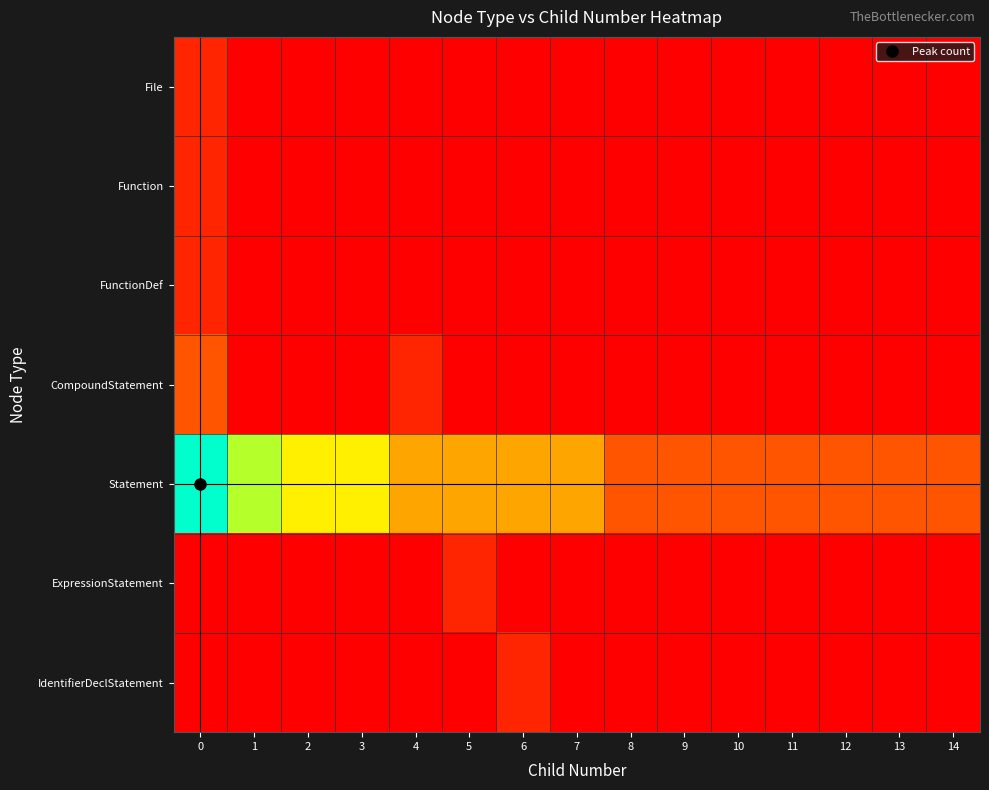

At how many categories does at least one series exceed 4?

2